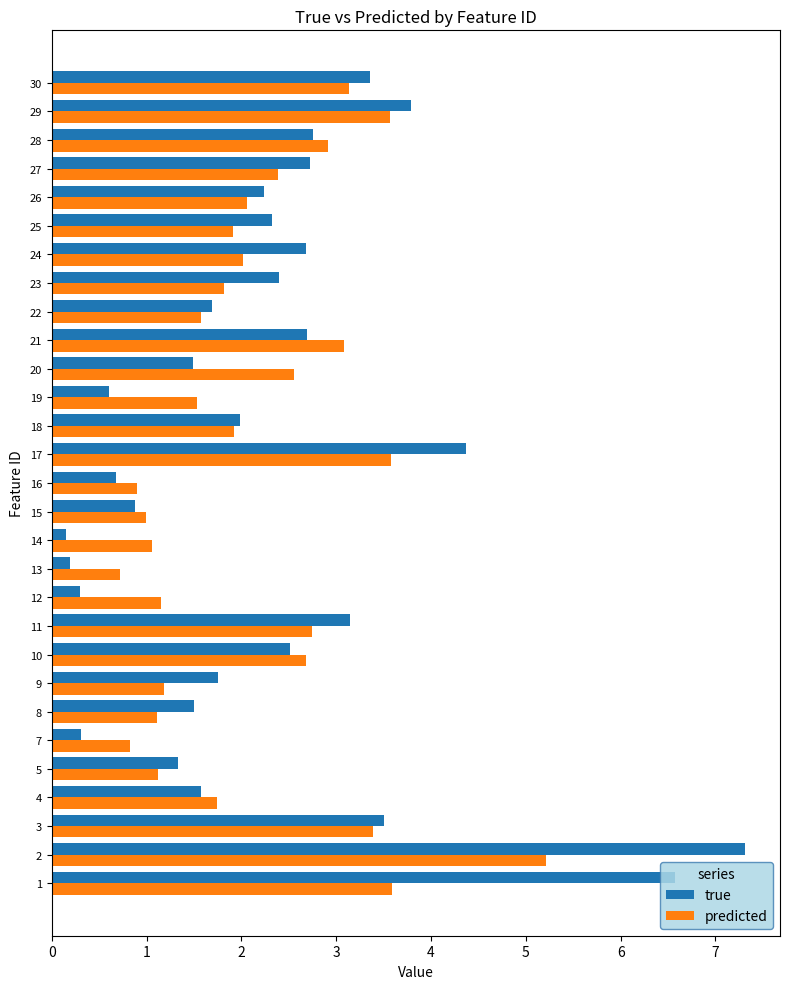

What is the total value across all series at 19?

2.1